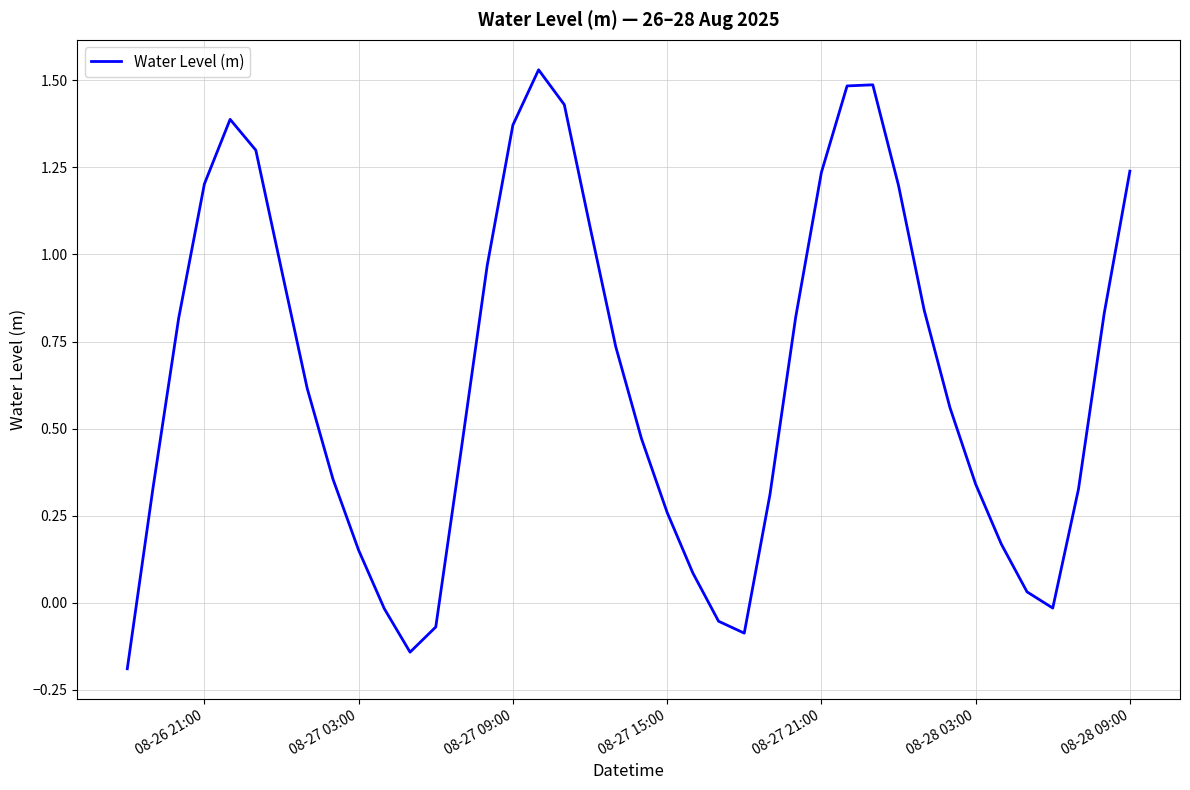

True or false: the data shows 0.4 at 08-27 21:00.

False